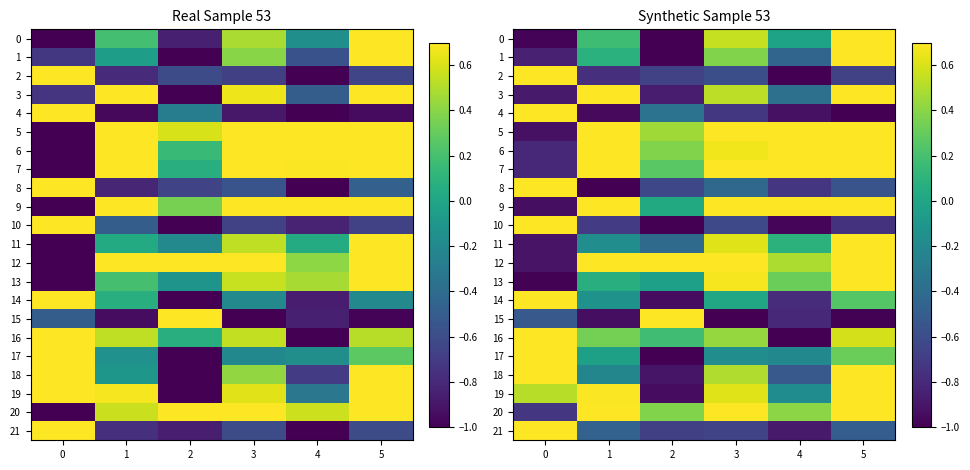

Where is 4 nearest to the value 0?

2